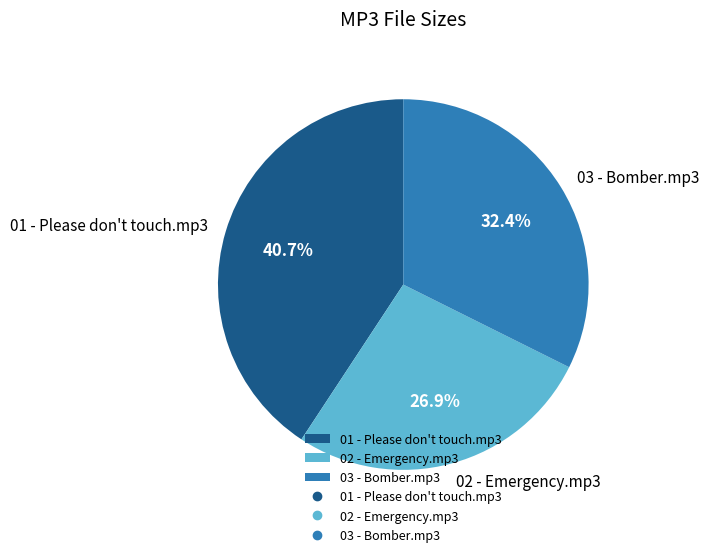

Between 02 - Emergency.mp3 and 01 - Please don't touch.mp3, which is larger?

01 - Please don't touch.mp3